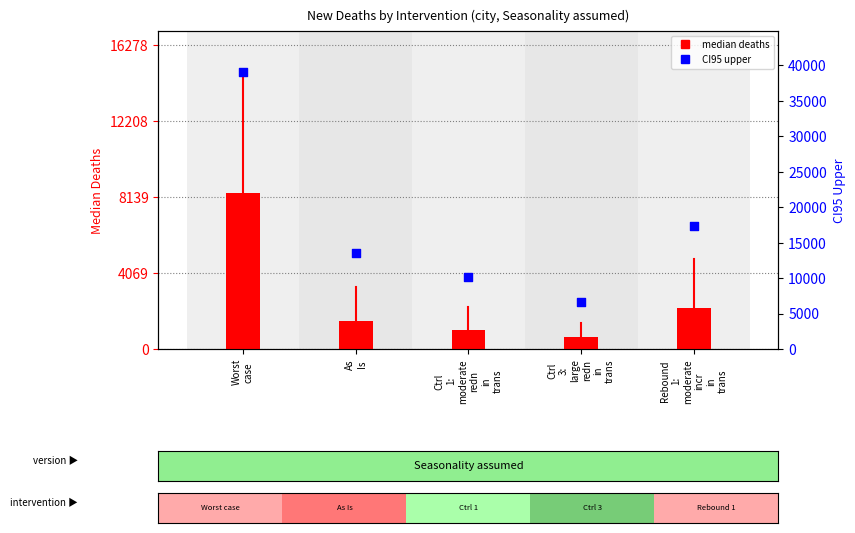

What are all the series names shown in the legend?

median deaths, CI95 upper